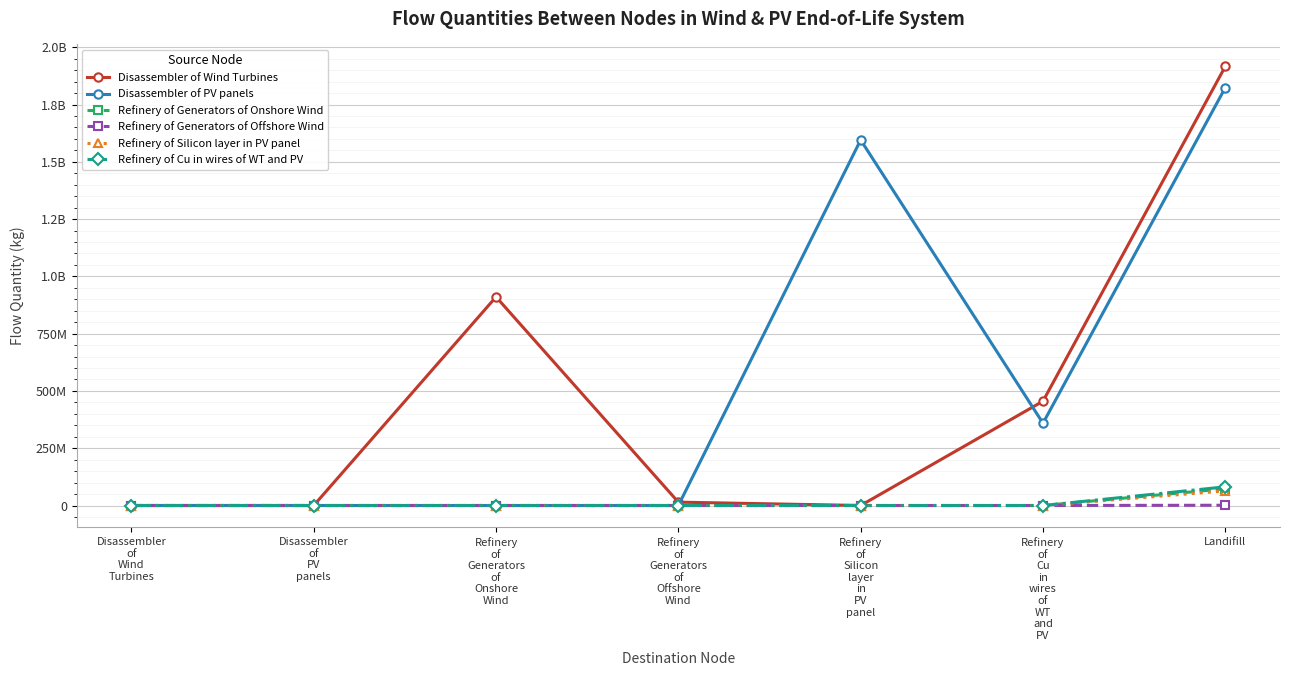

Which has a higher value, Disassembler
of
PV
panels or Disassembler
of
Wind
Turbines?

Disassembler
of
PV
panels